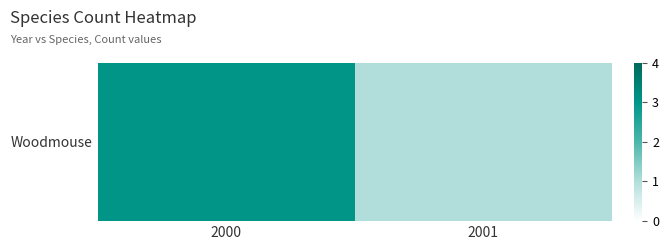

Rank the categories by value from highest to lowest.

2000, 2001